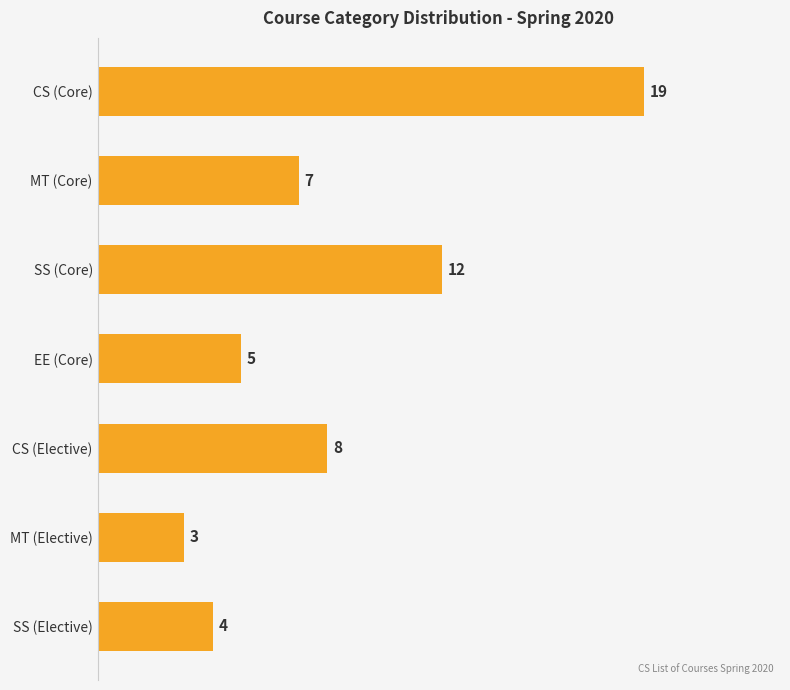

Between MT (Elective) and MT (Core), which is larger?

MT (Core)